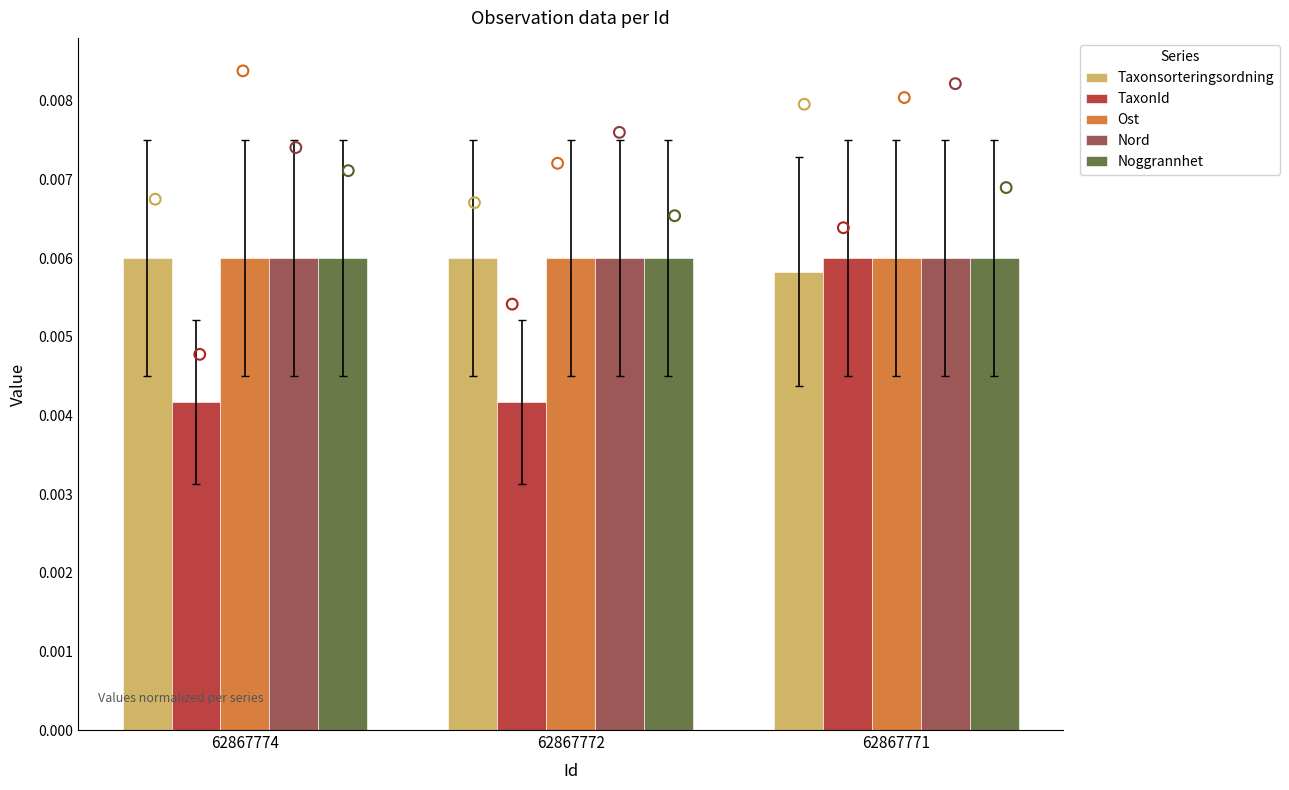

What are all the series names shown in the legend?

Taxonsorteringsordning, TaxonId, Ost, Nord, Noggrannhet